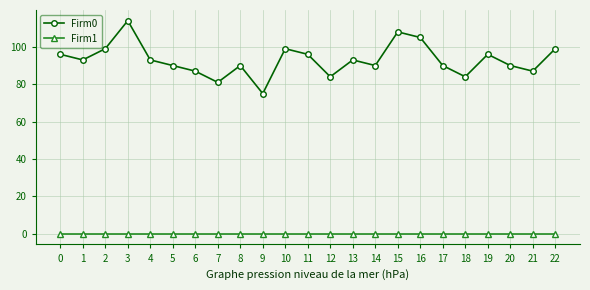

What is the maximum value shown in the chart?

114